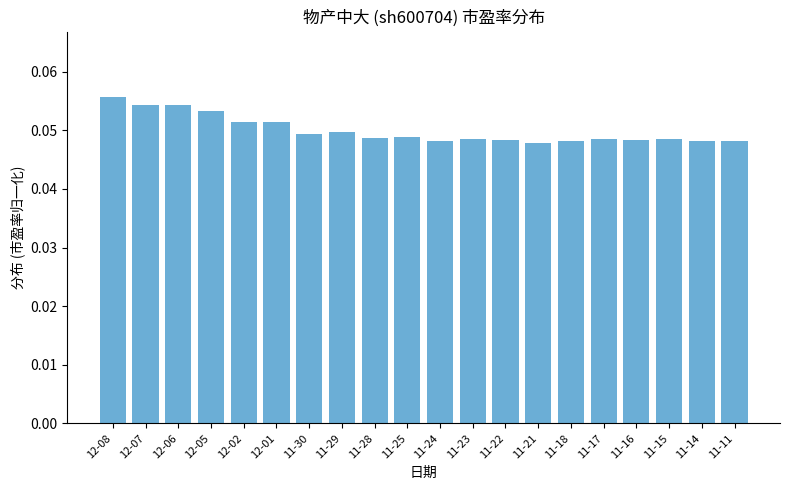

Are the bars grouped side by side (vs. stacked)?

No